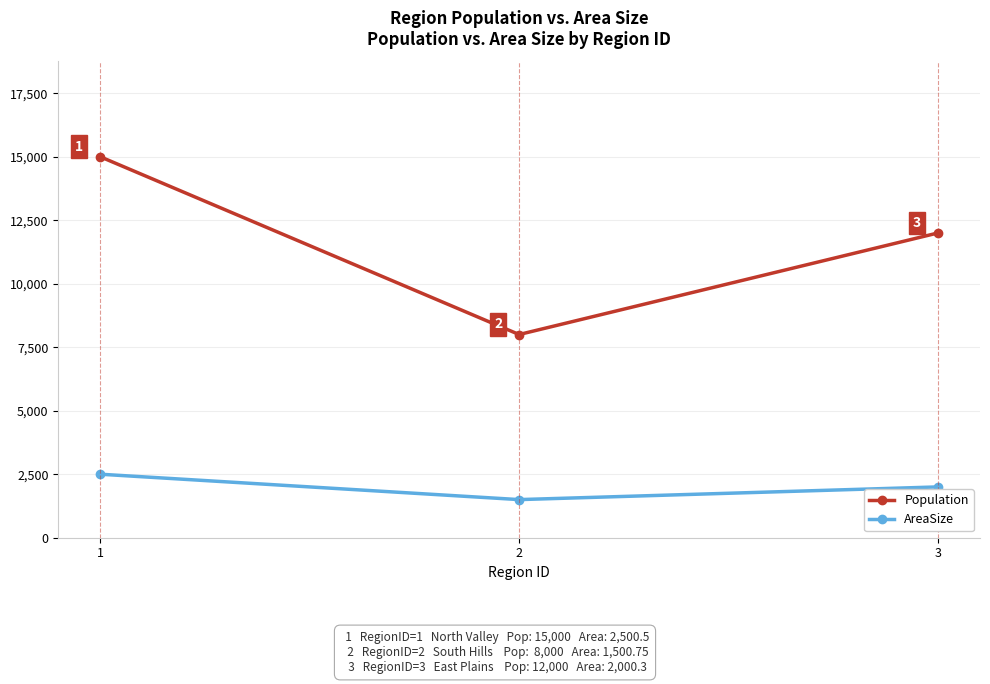

What is the minimum value for AreaSize?

1500.8